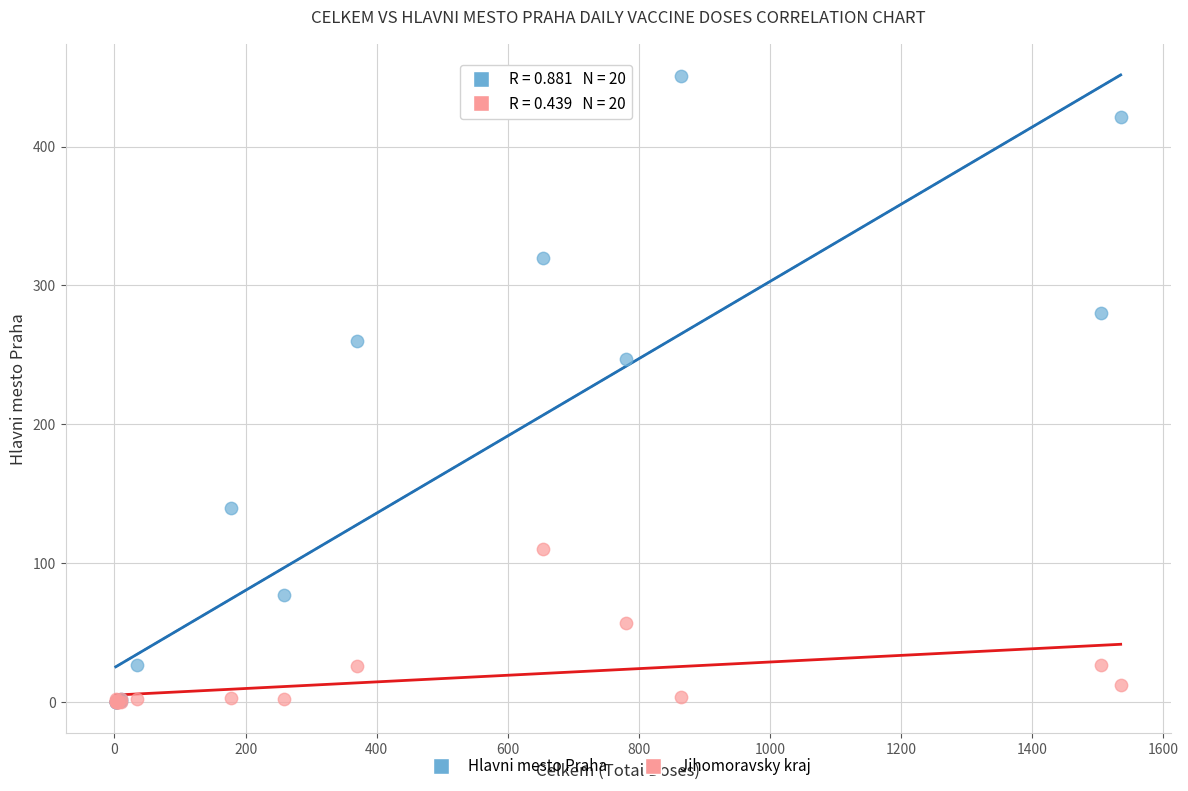

Across all series, what Y value is closest to 225?

247